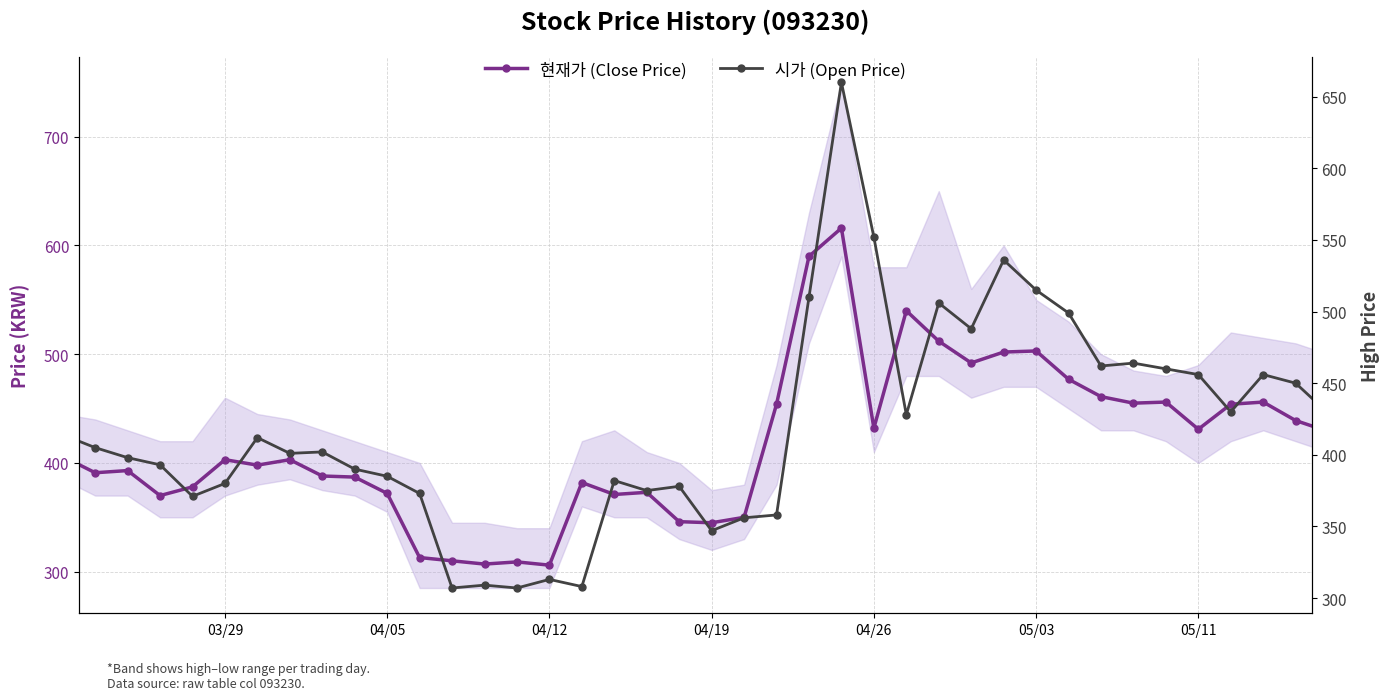

The 시가 (Open Price) series shows 171 at 04/26. True or false?

False